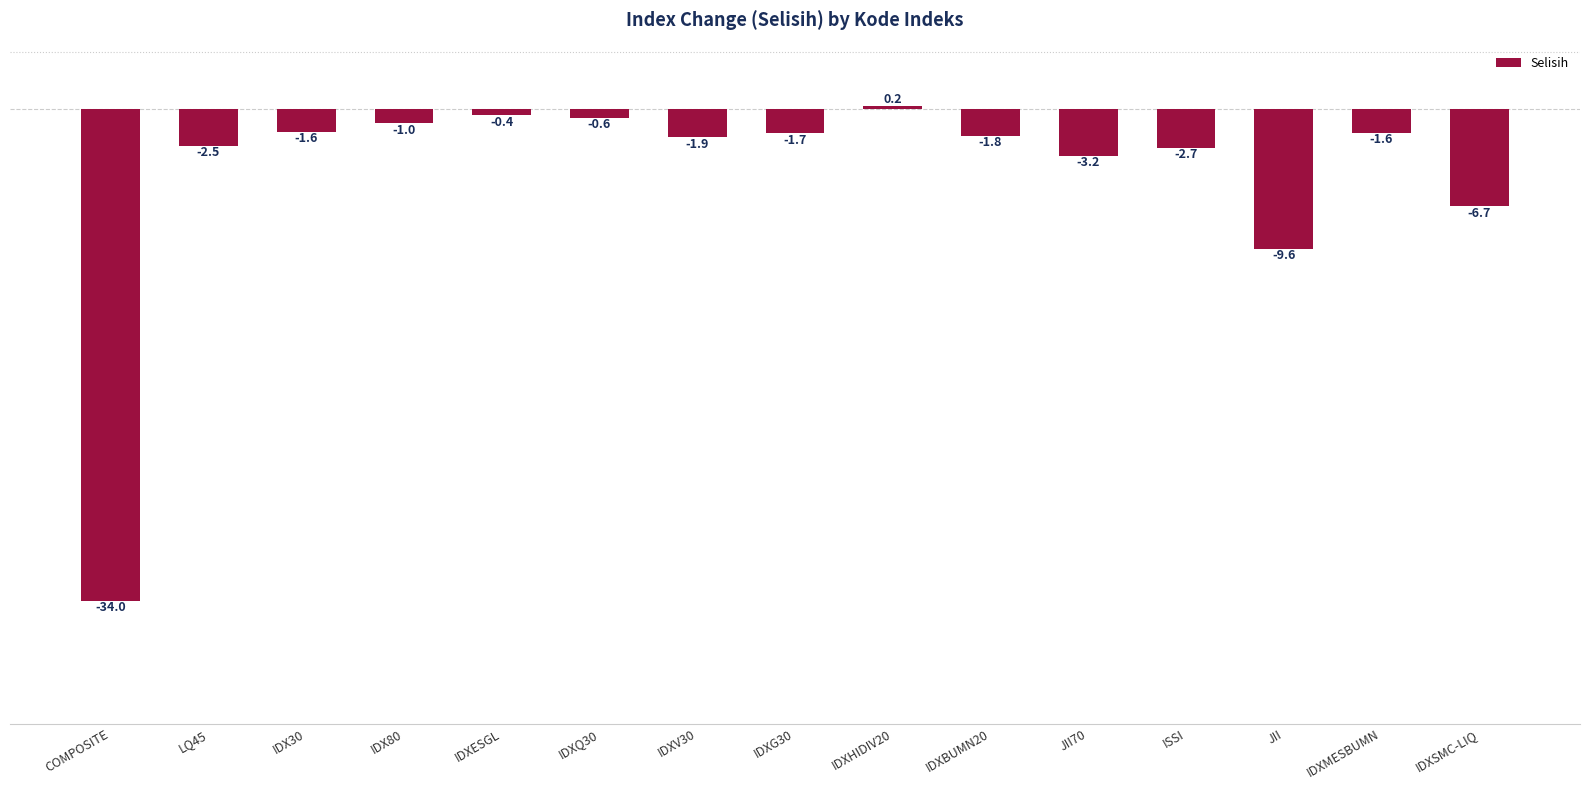

Which has a higher value, IDXSMC-LIQ or IDX30?

IDX30